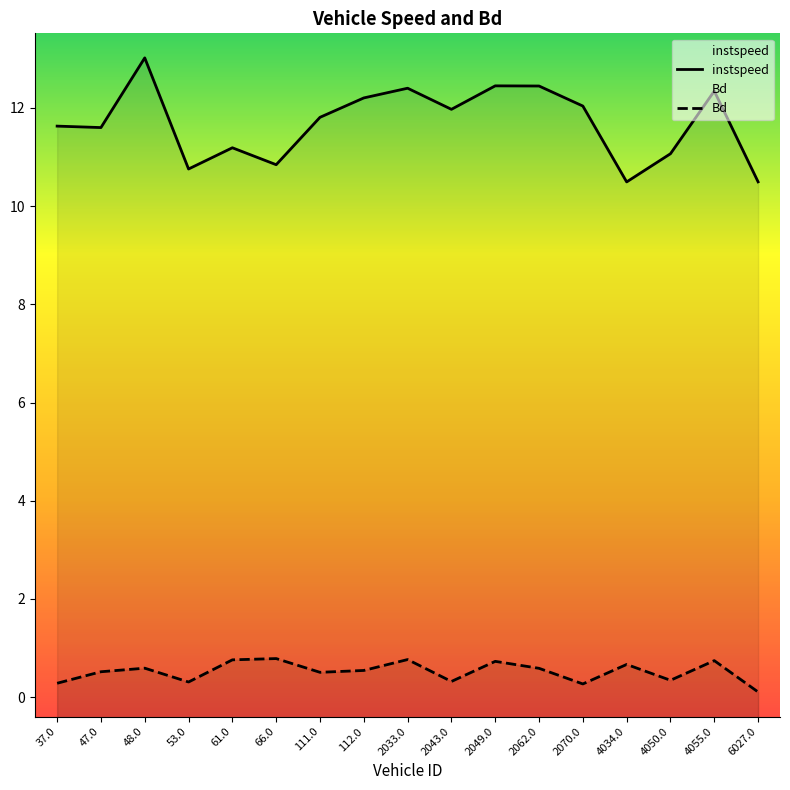

The Bd series shows 0.3 at 2070.0. True or false?

True